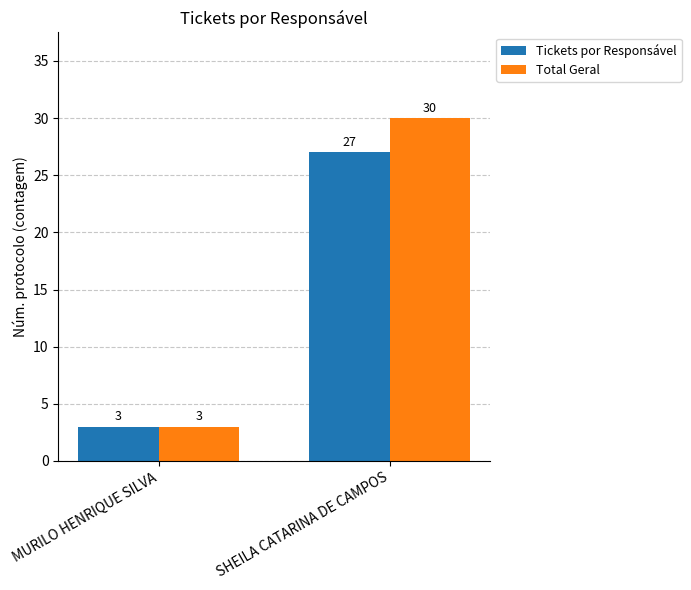

Is the value of Total Geral at SHEILA CATARINA DE CAMPOS greater than the value of Tickets por Responsável at MURILO HENRIQUE SILVA?

Yes